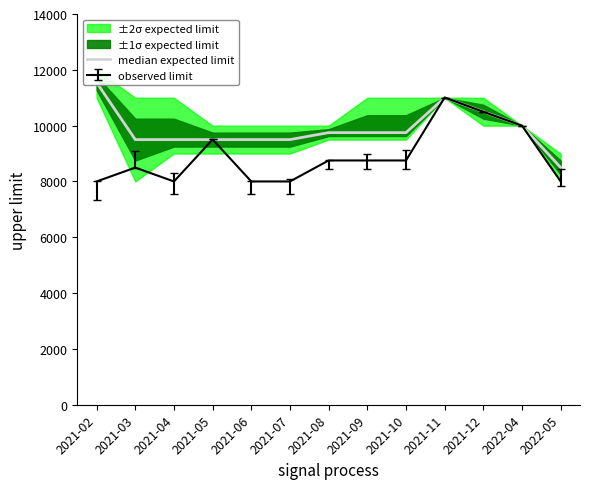

List the labels in order of value, smallest first.

2022-05, 2021-03, 2021-04, 2021-05, 2021-06, 2021-07, 2021-08, 2021-09, 2021-10, 2022-04, 2021-12, 2021-11, 2021-02